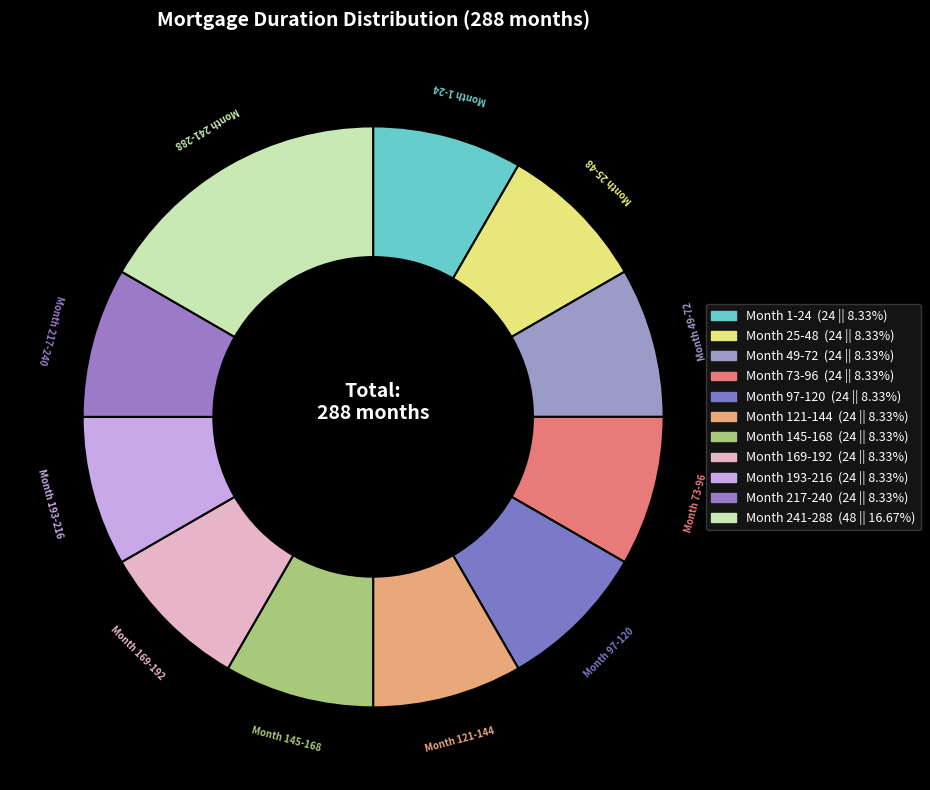

Is it true that Month 1-24 is 8% of the pie?

True